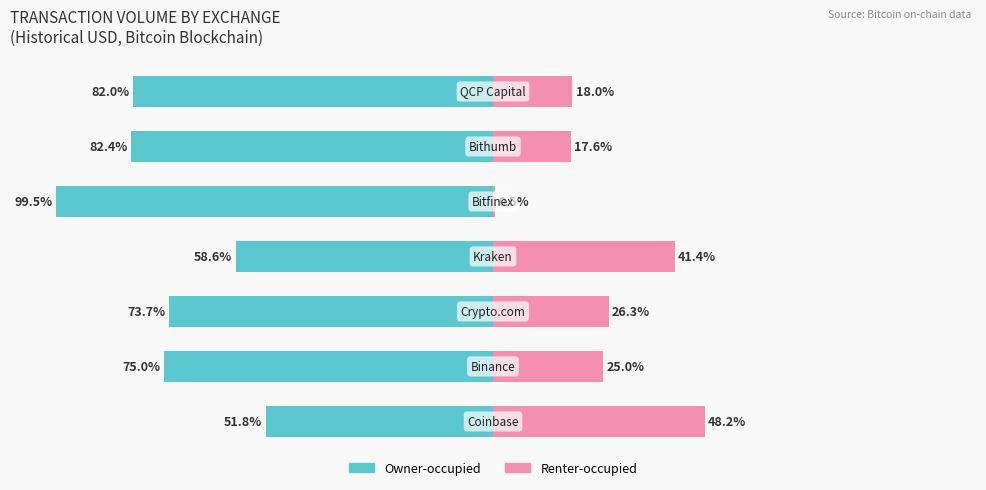

At how many categories does at least one series exceed -24?

7